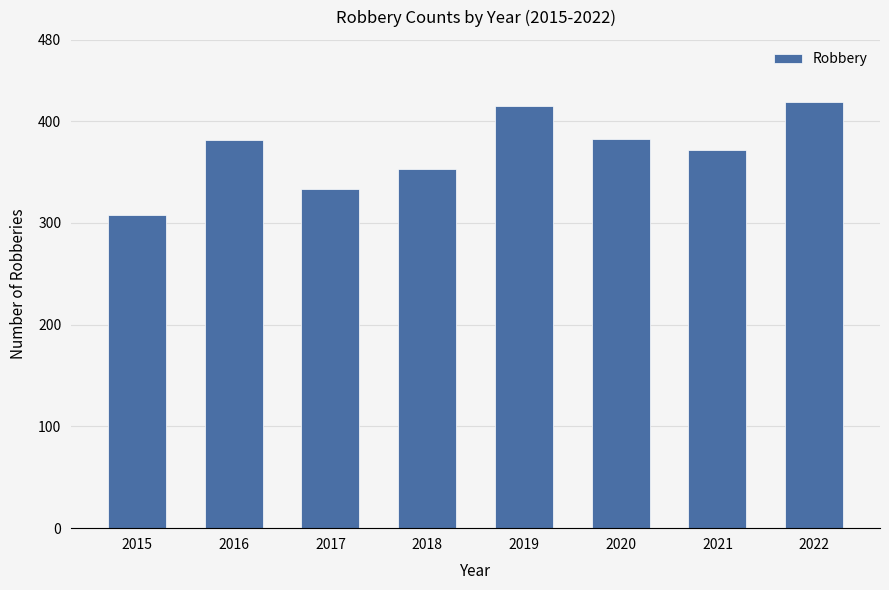

Read the value at 2017, to the nearest 10.

330